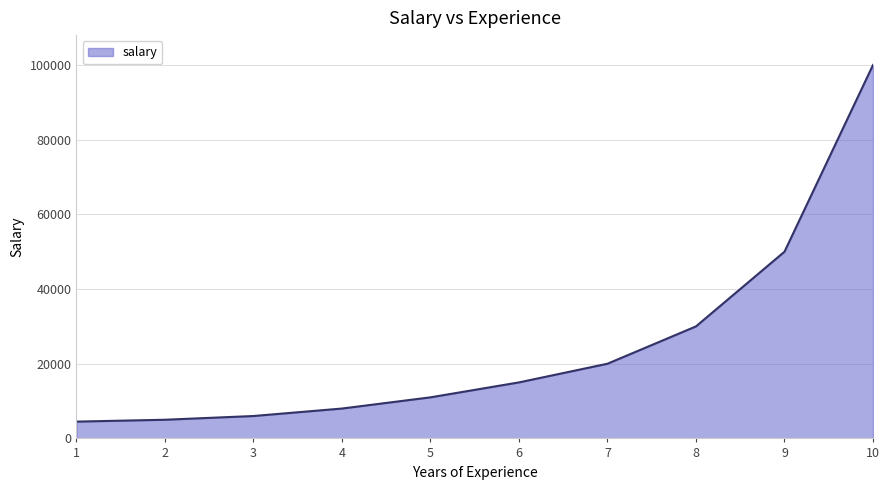

What is the difference between the maximum and minimum values?

95500